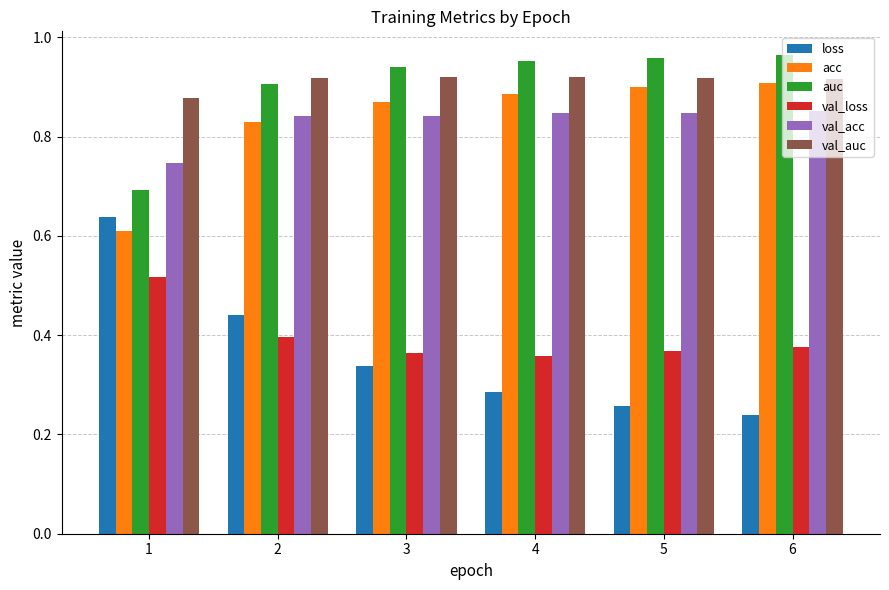

Which category has the lowest value across all series?

6